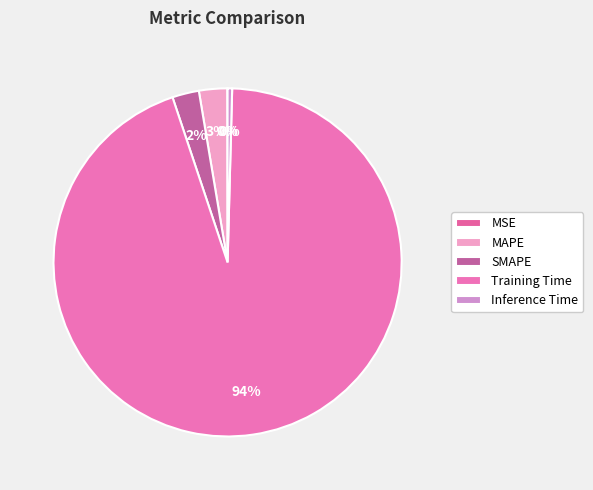

To the nearest percent, what portion does MAPE represent?

3%